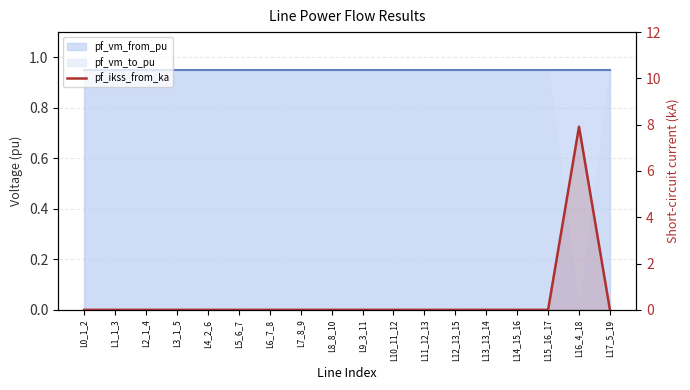

What is the label of the 14th point from the right?

L4_2_6